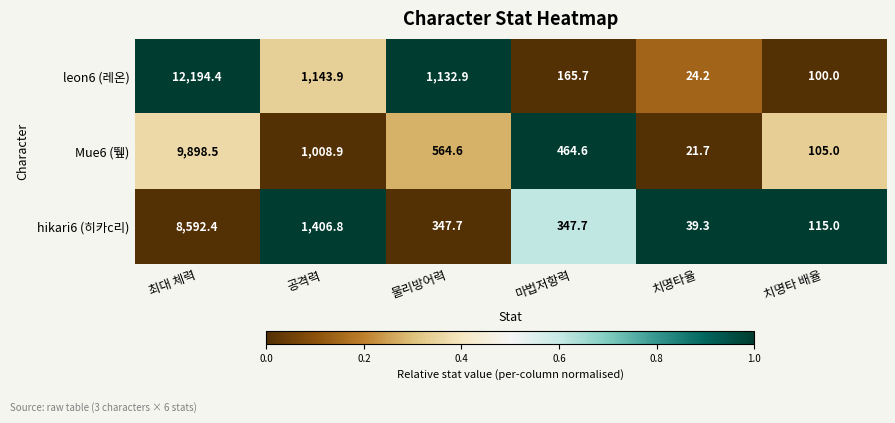

What is the total value across all series at 최대 체력?

30685.3